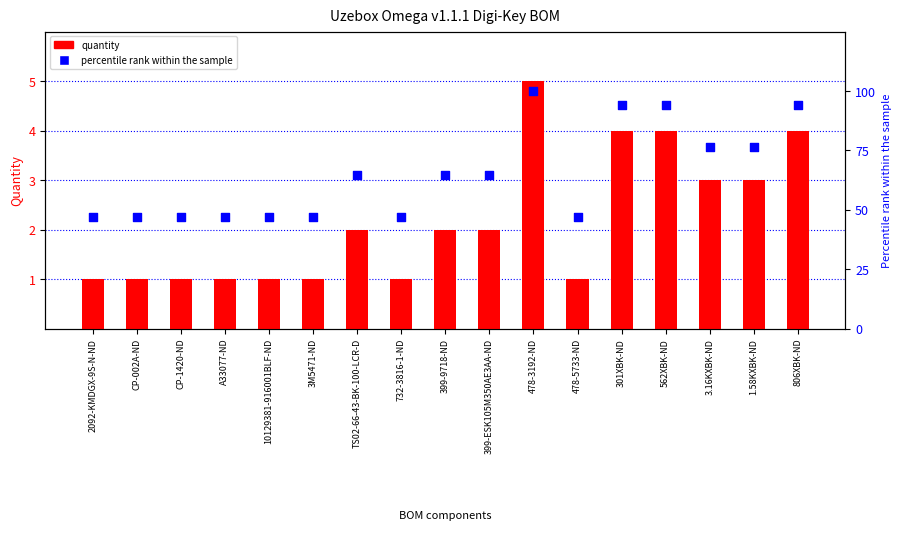

At how many categories does at least one series exceed 45?

17